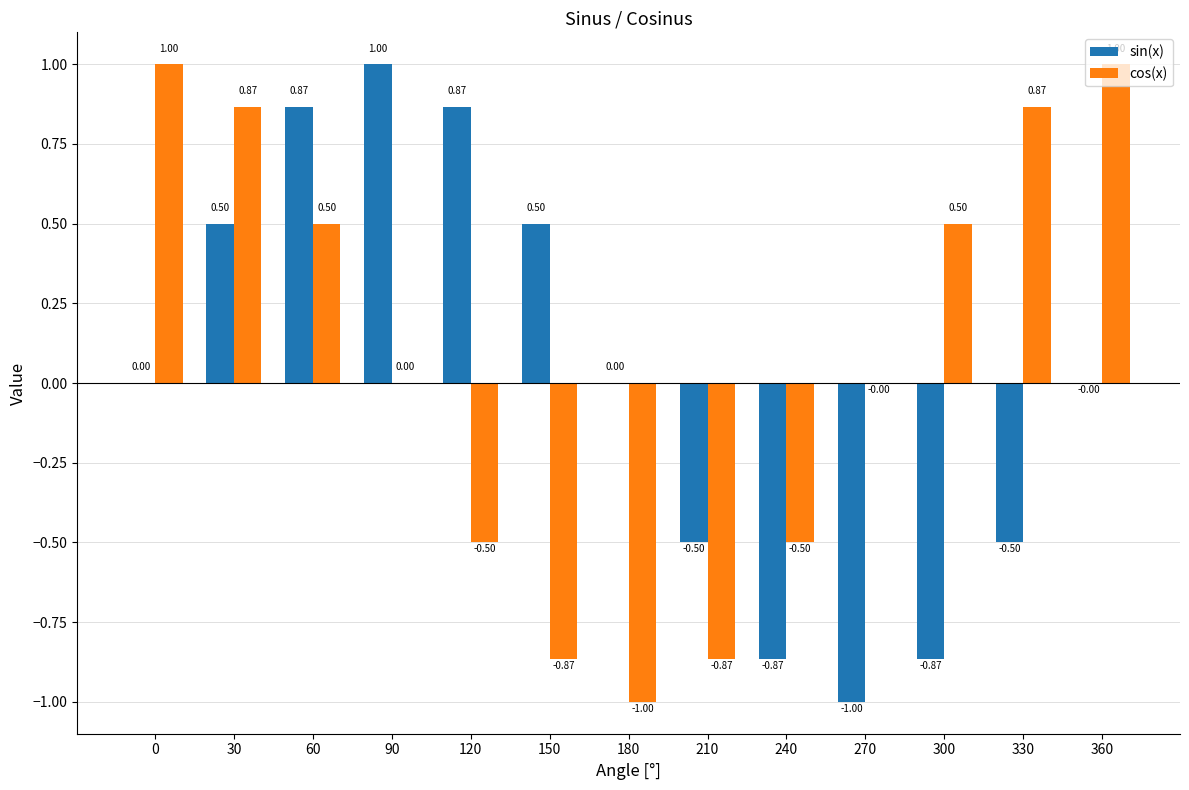

Which series has the largest total across all categories?

cos(x)